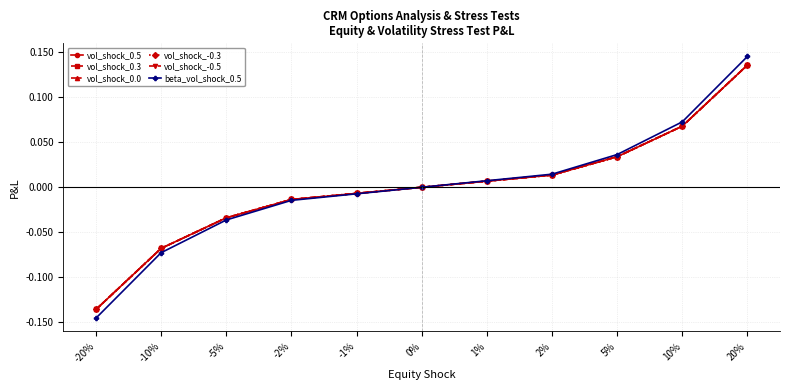

Which series has the largest total across all categories?

vol_shock_0.5